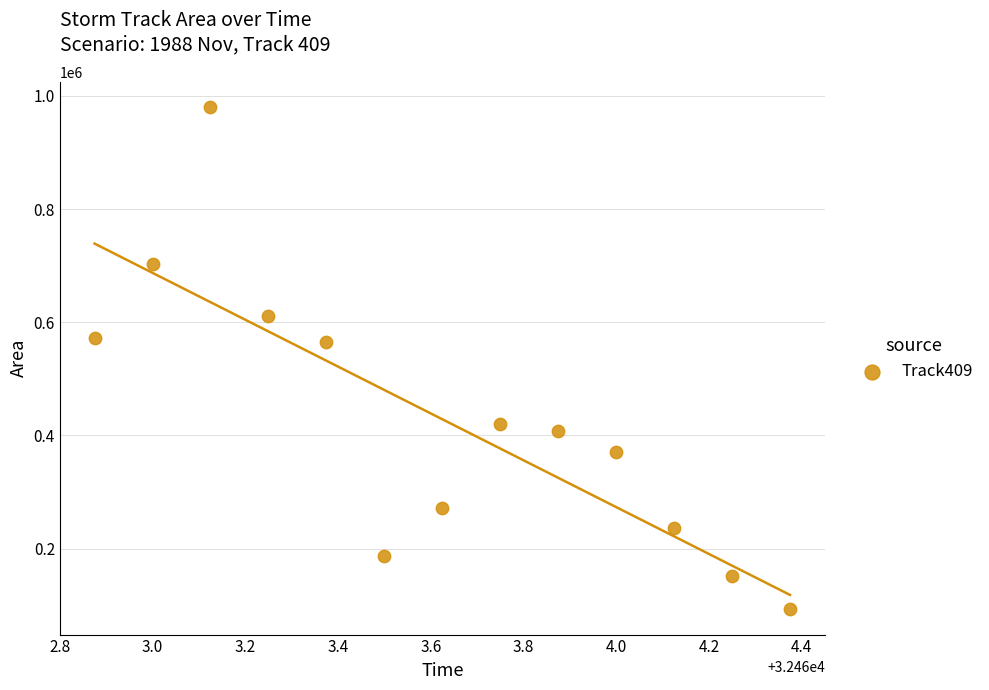

What is the range of Y values (max minus min)?

887500